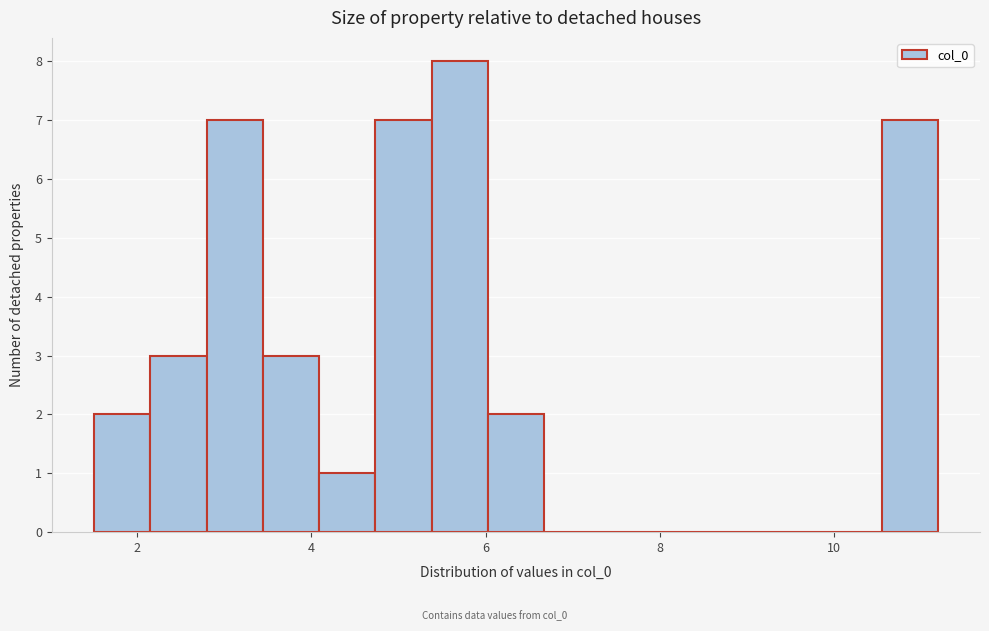

Read against the x-axis, roughly where is the centre of the tallest bar?

5.8